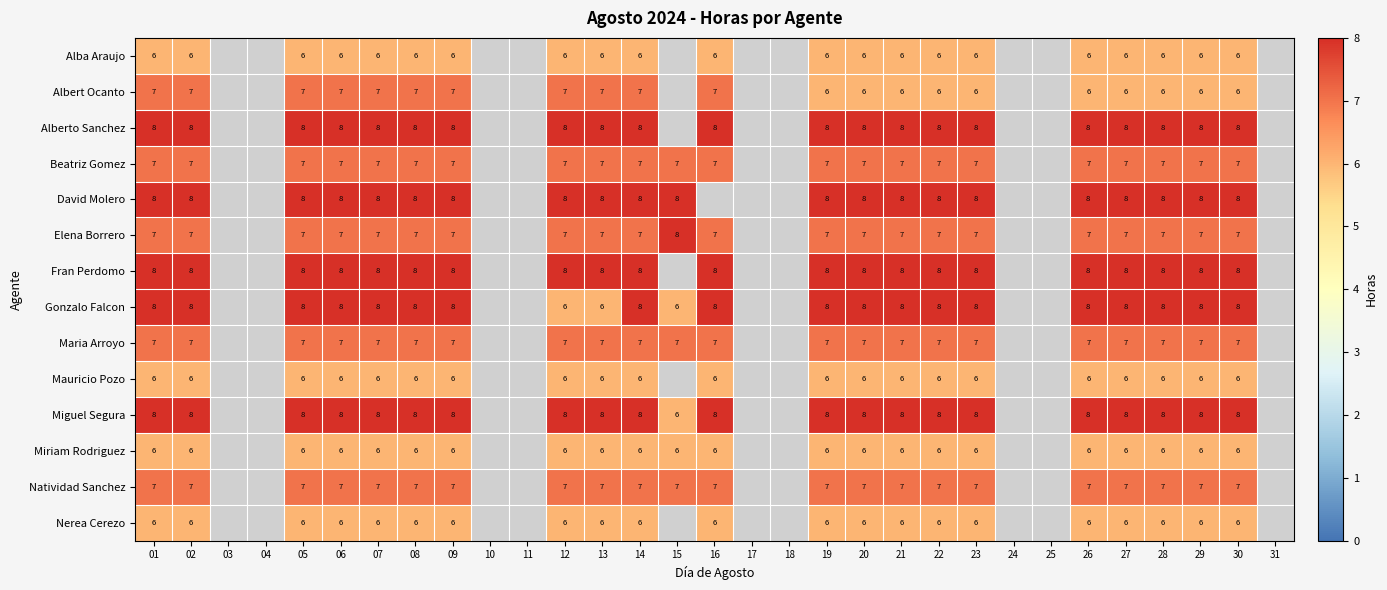

Between 23 and 26, which is larger?

23